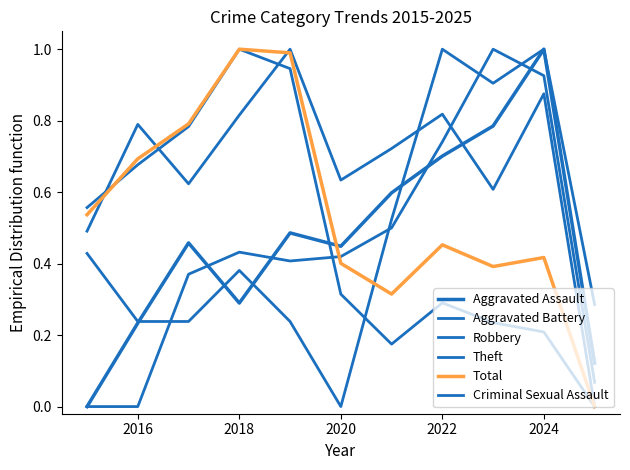

Does the chart have visible grid lines?

No